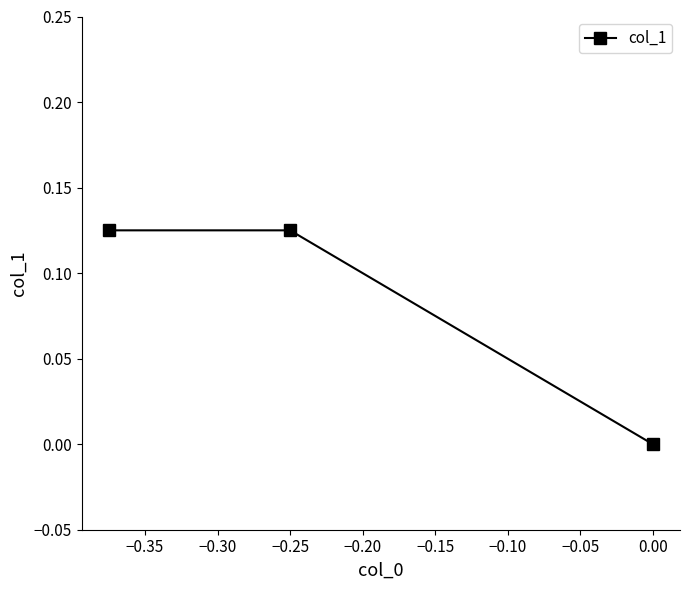

Does the chart display data point markers on the line(s)?

Yes